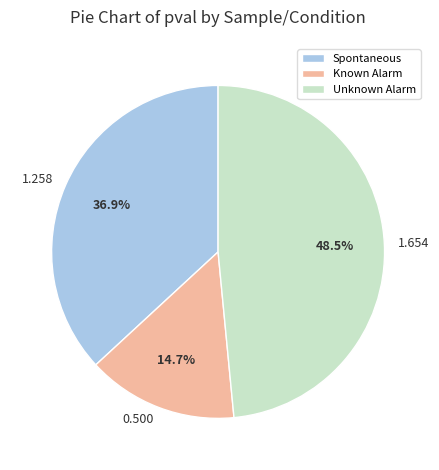

Is the sum of Spontaneous and Known Alarm greater than half?

Yes